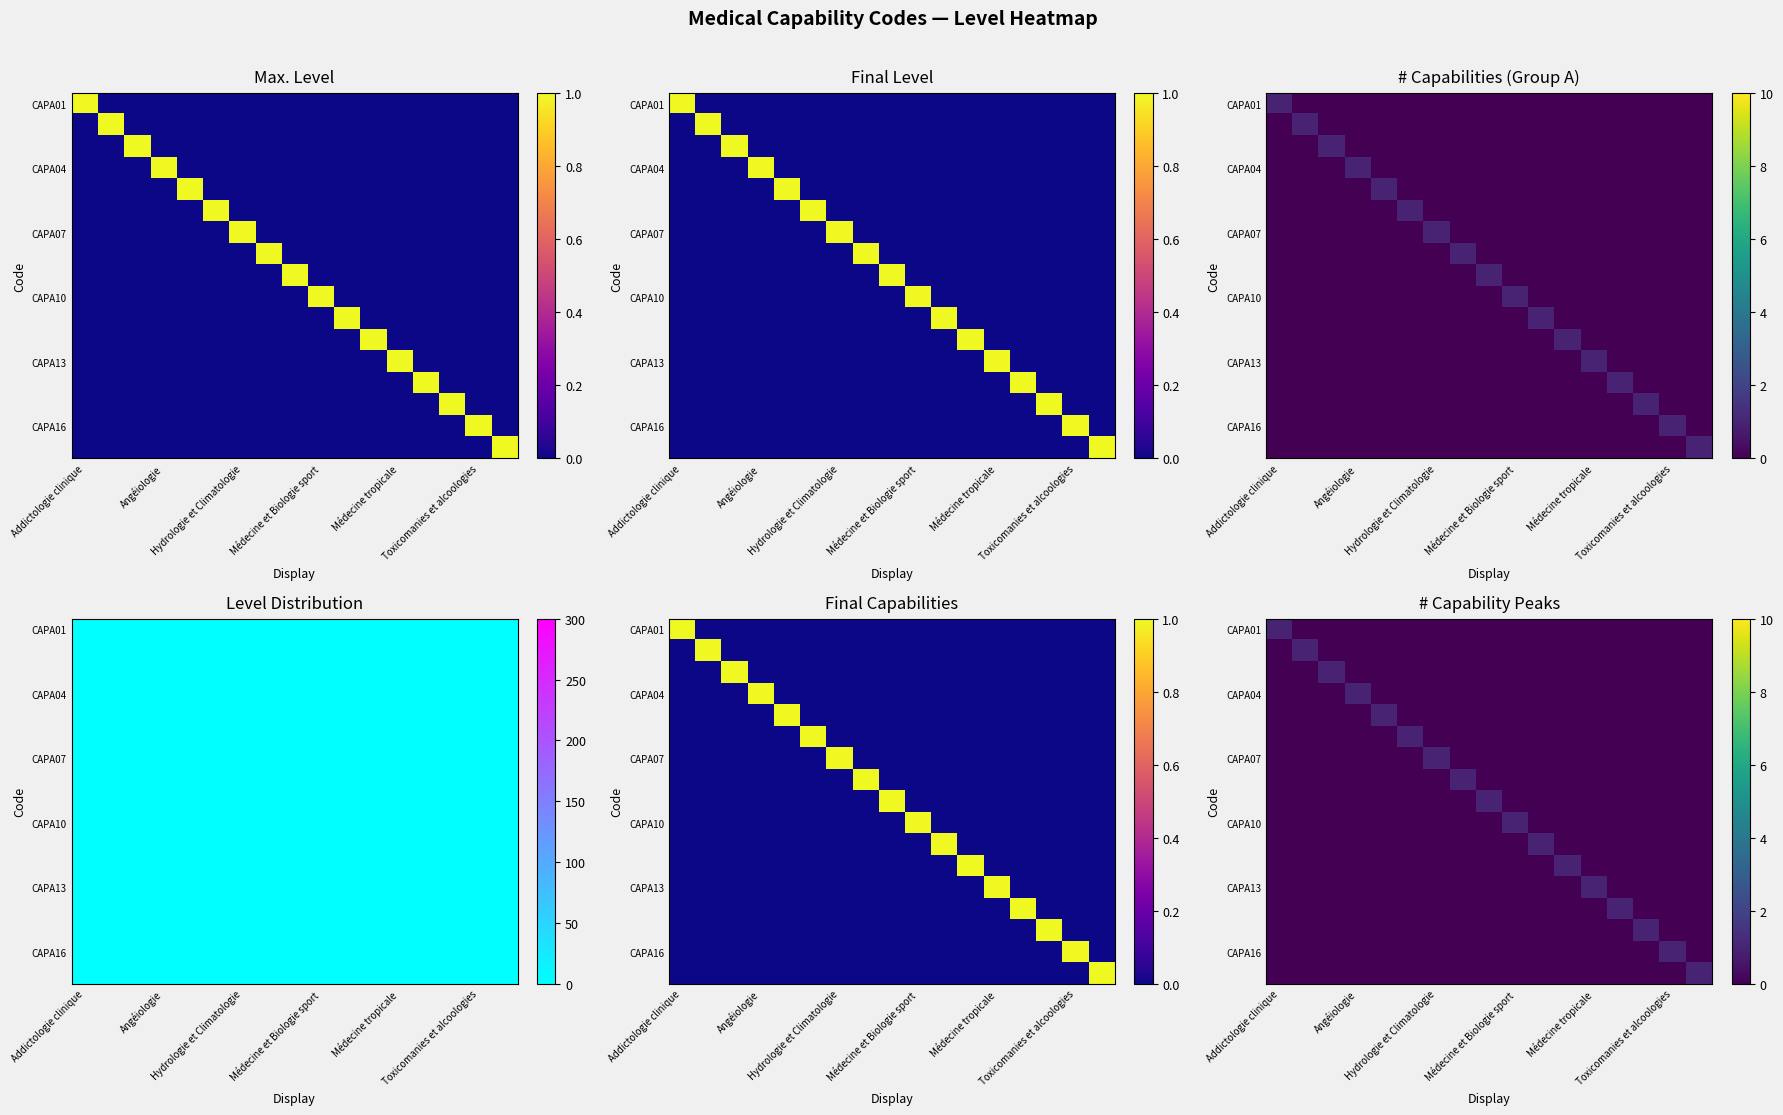

What is the maximum value shown in the chart?

1